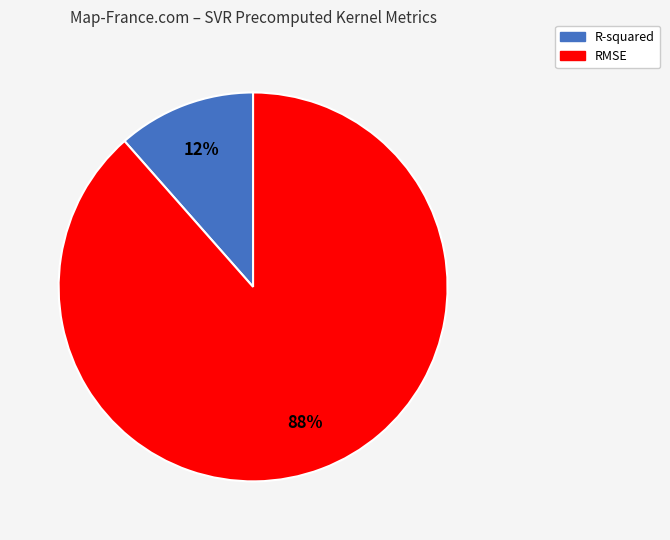

To the nearest percent, what portion does RMSE represent?

88%